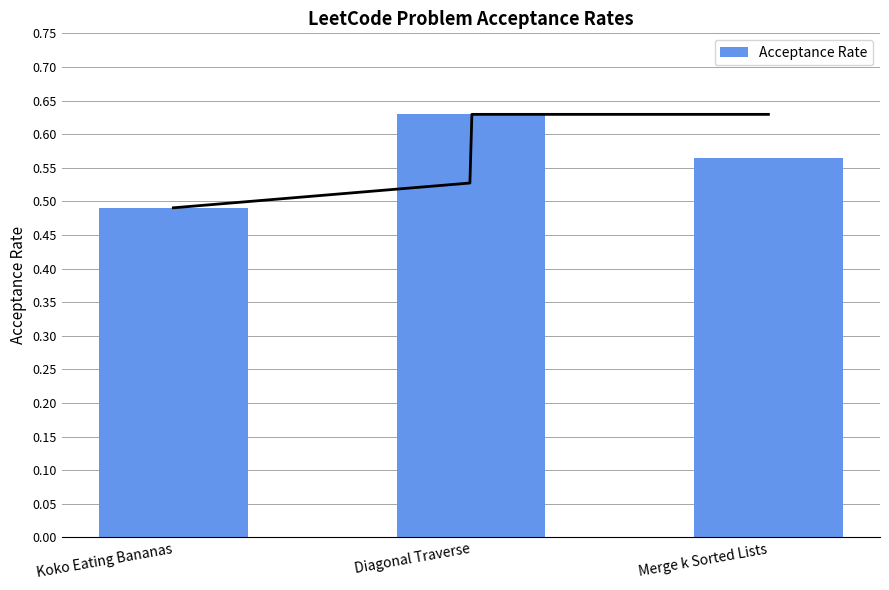

Reading left to right, transcribe all the data shown in this chart.

0.5	0.6	0.6